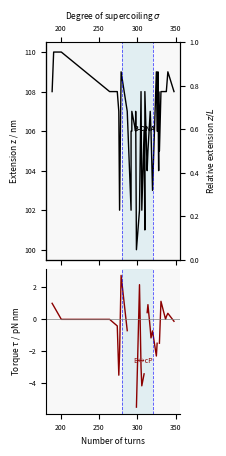

True or false: Y has more than 1 interior local peaks.

True